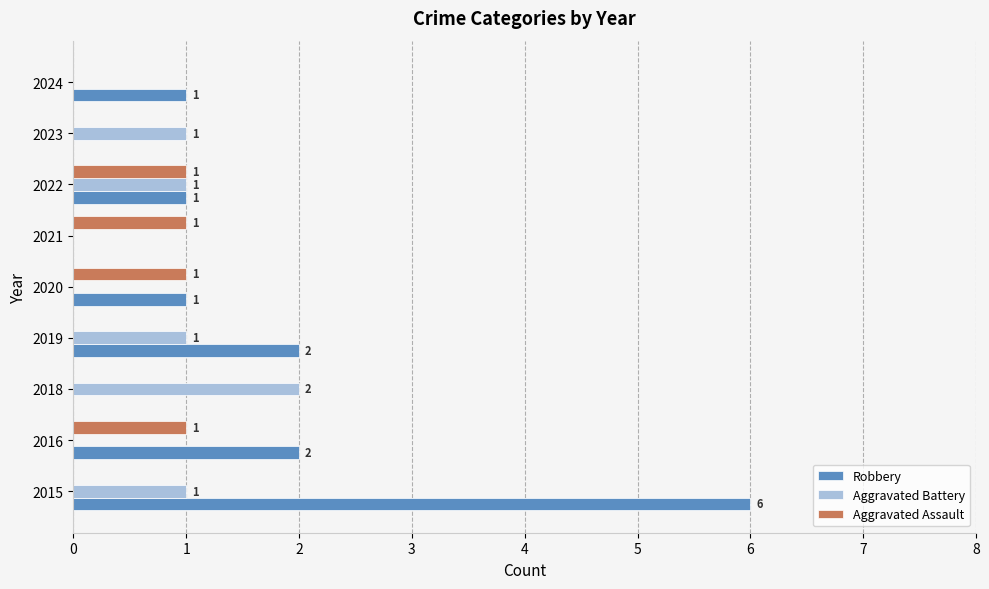

Which series changed the most between 2020 and 2024?

Aggravated Assault